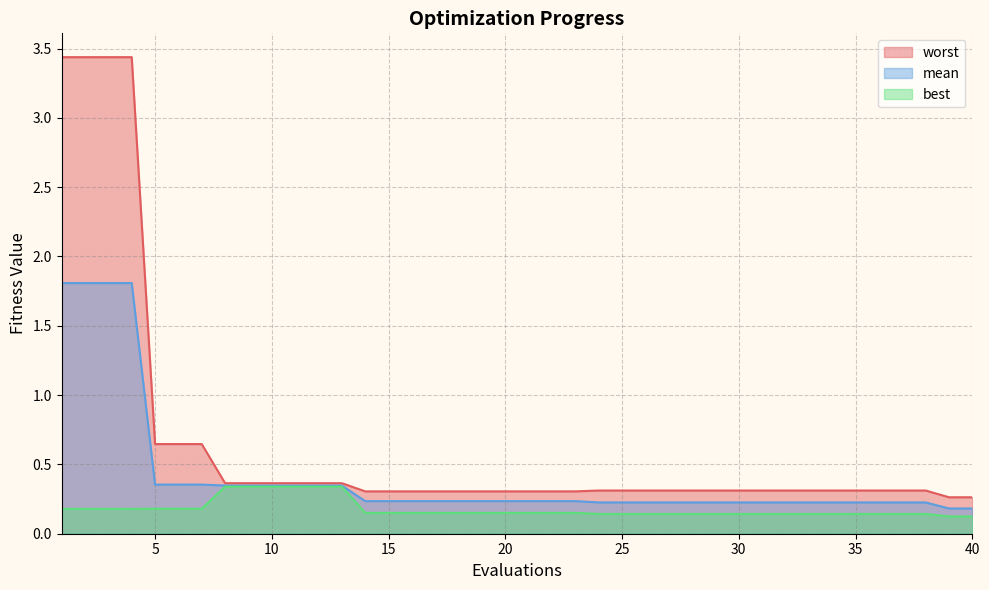

The value of worst at 12 is 0.4. True or false?

True